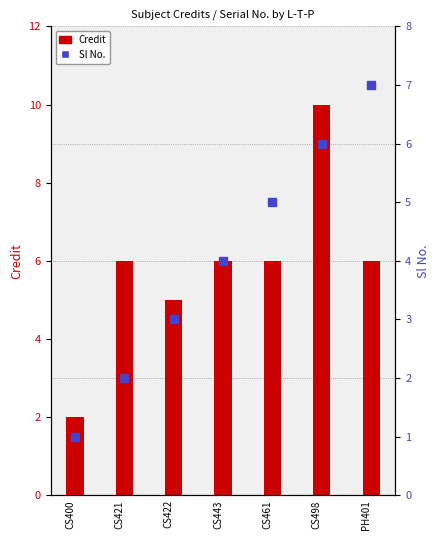

What position from the right is CS421?

6